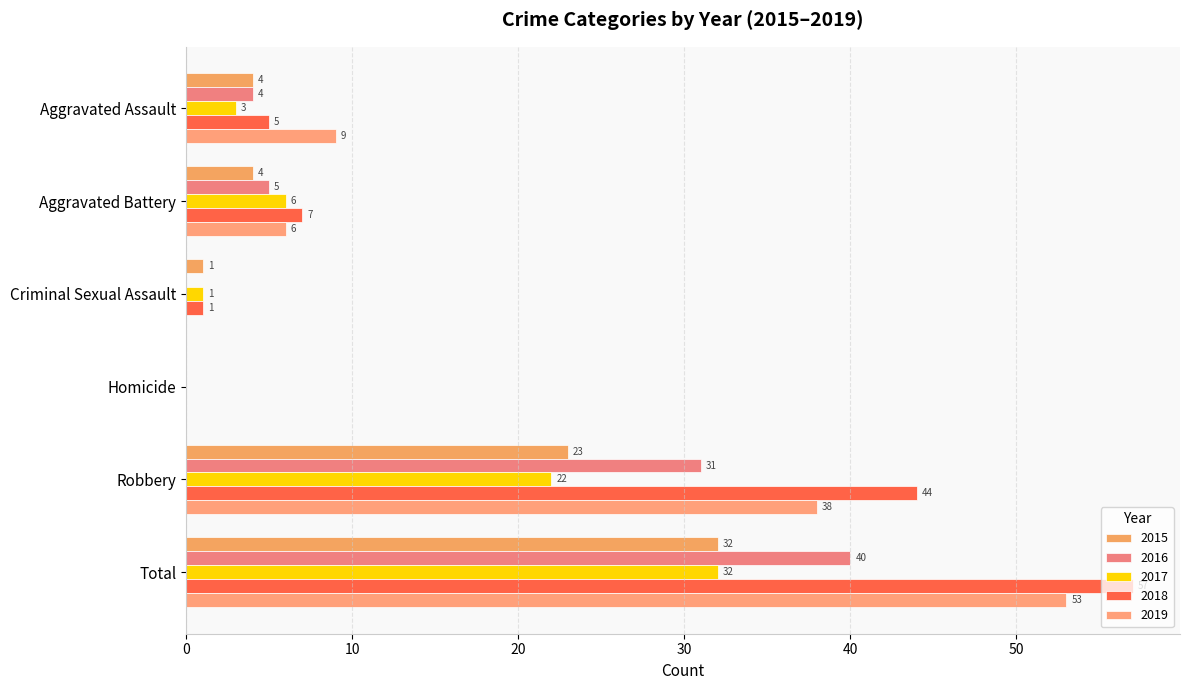

How many categories are shown in the chart?

6